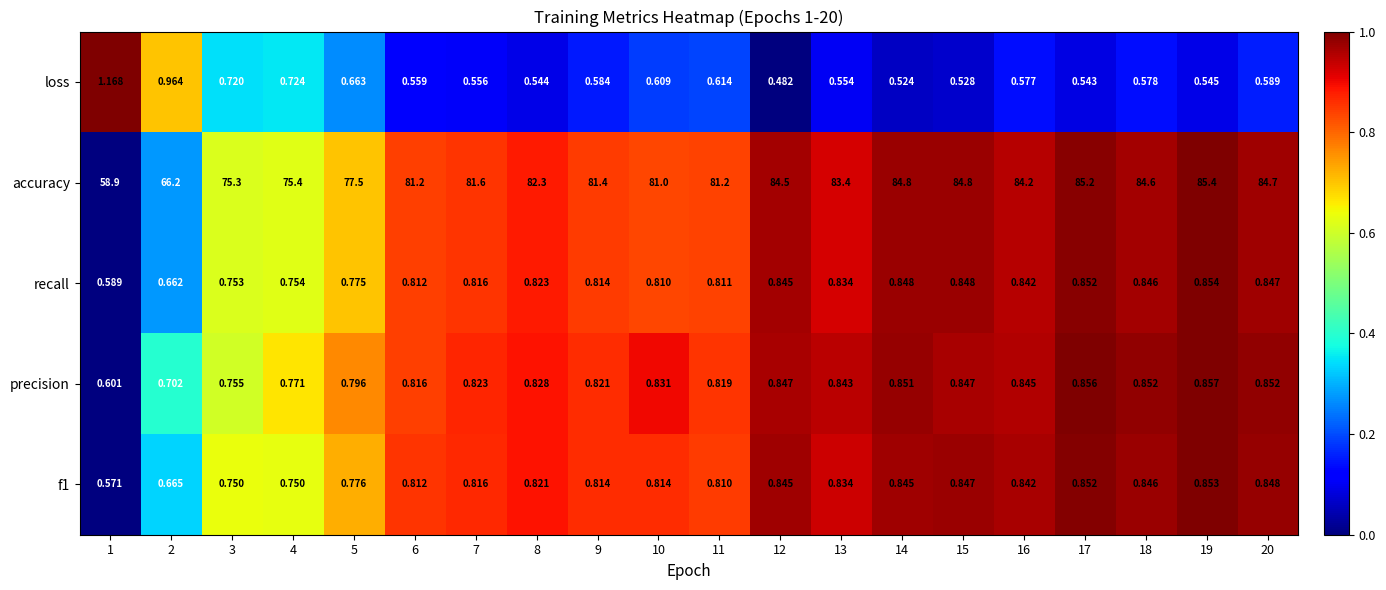

Between 6 and 15, which series saw the biggest shift?

accuracy